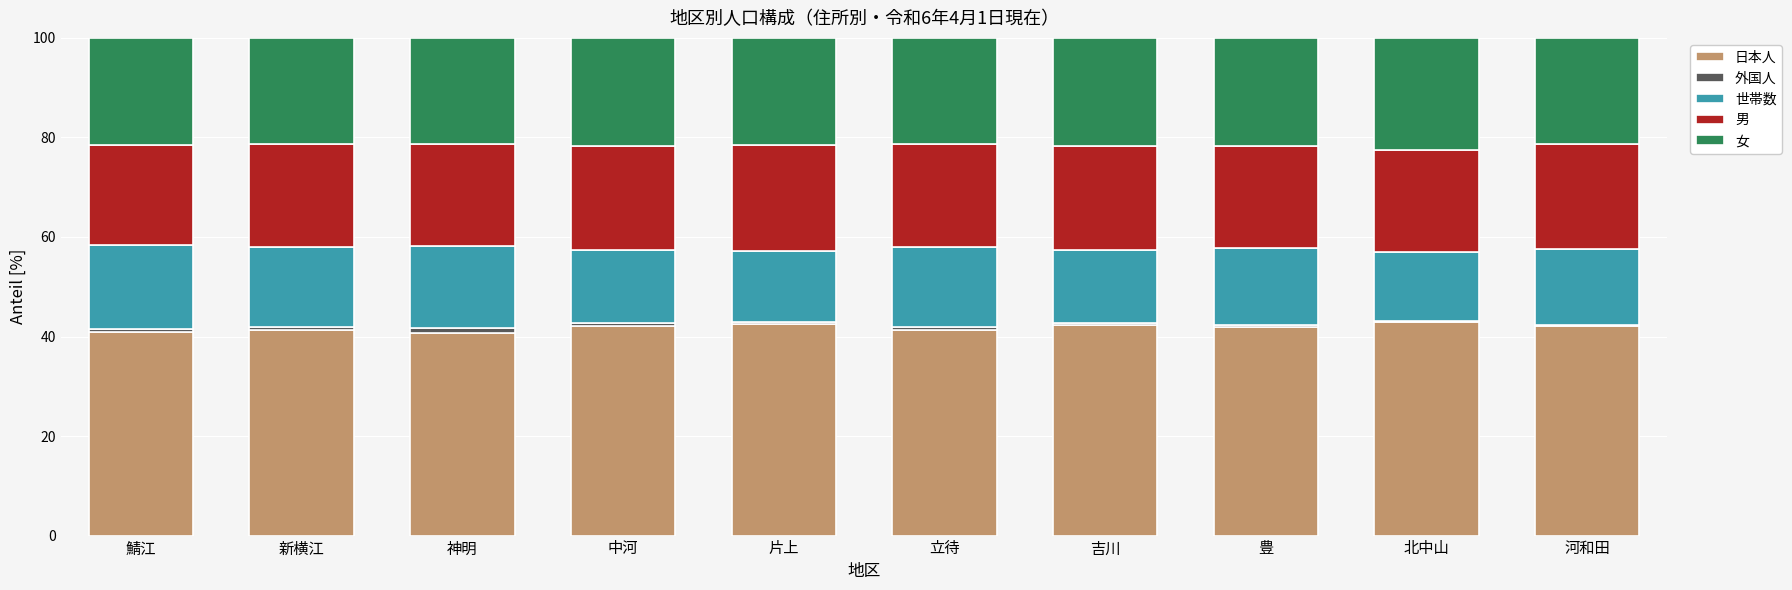

What is the highest value of the 日本人 series?

42.9